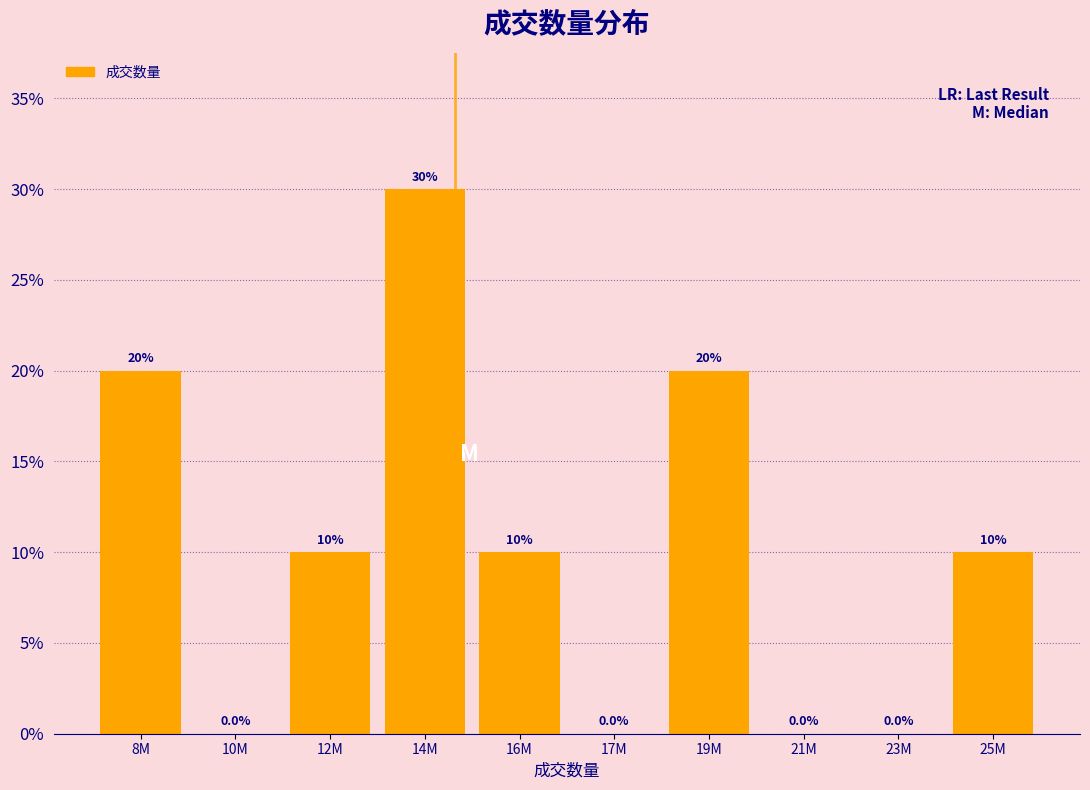

Reading left to right, transcribe all the data shown in this chart.

8M=20	10M=0	12M=10	14M=30	16M=10	17M=0	19M=20	21M=0	23M=0	25M=10